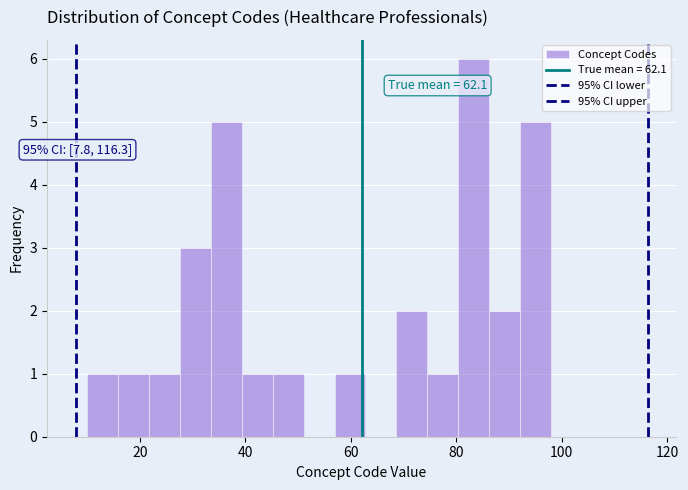

Around what value on the x-axis is the tallest bar? Give the approximate position of its centre, as read against the axis.

84